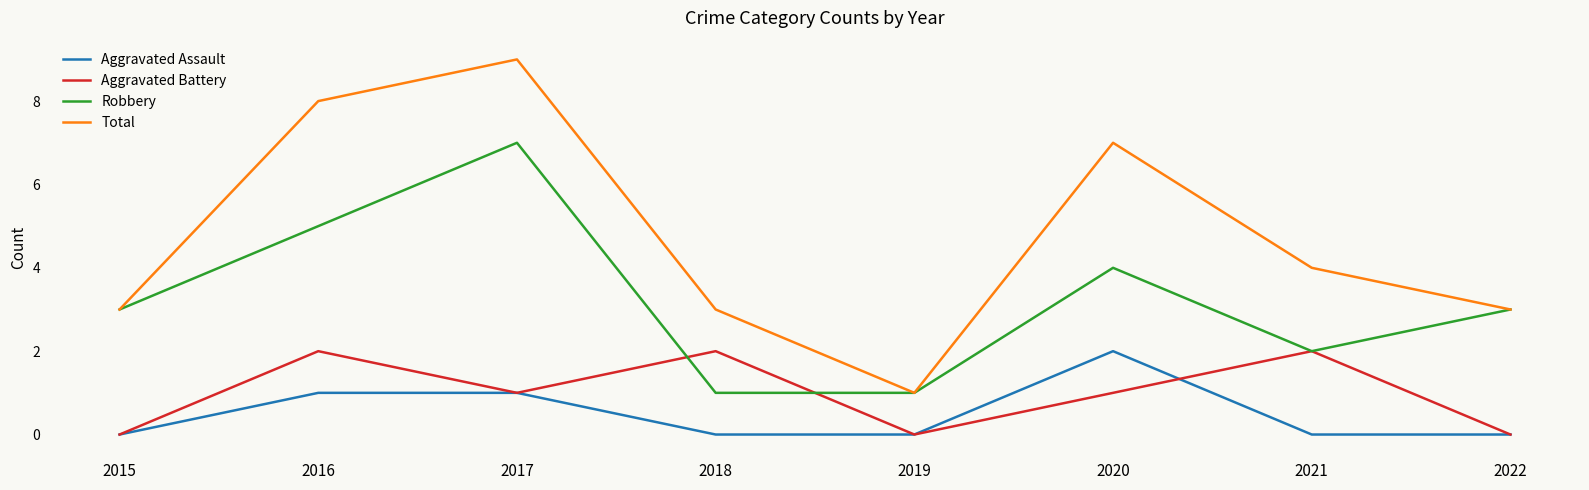

What is the average value of the Robbery series?

3